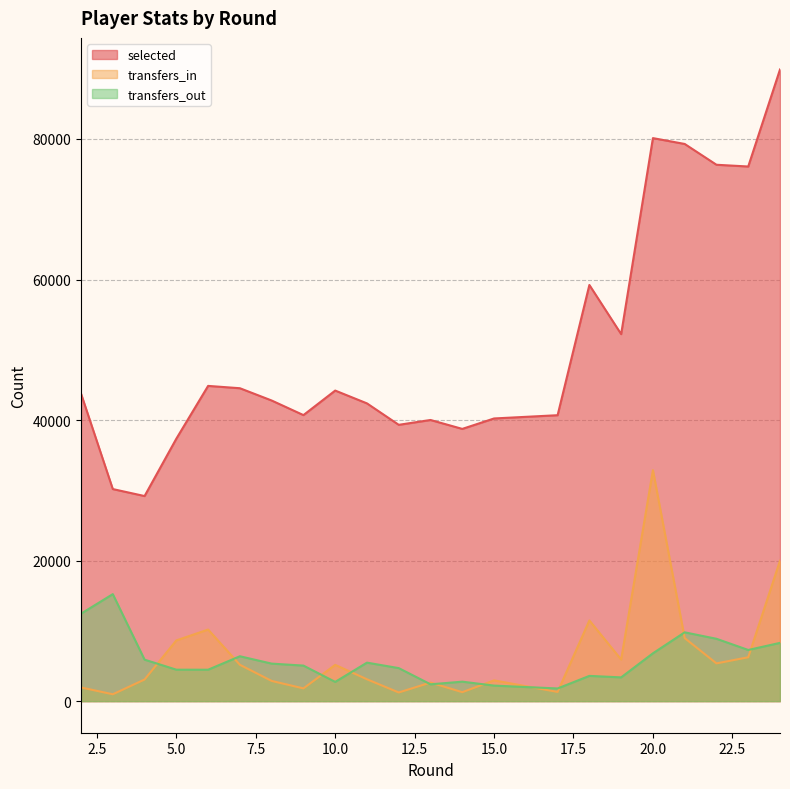

Is the value of selected at 21 greater than the value of transfers_in at 20?

Yes